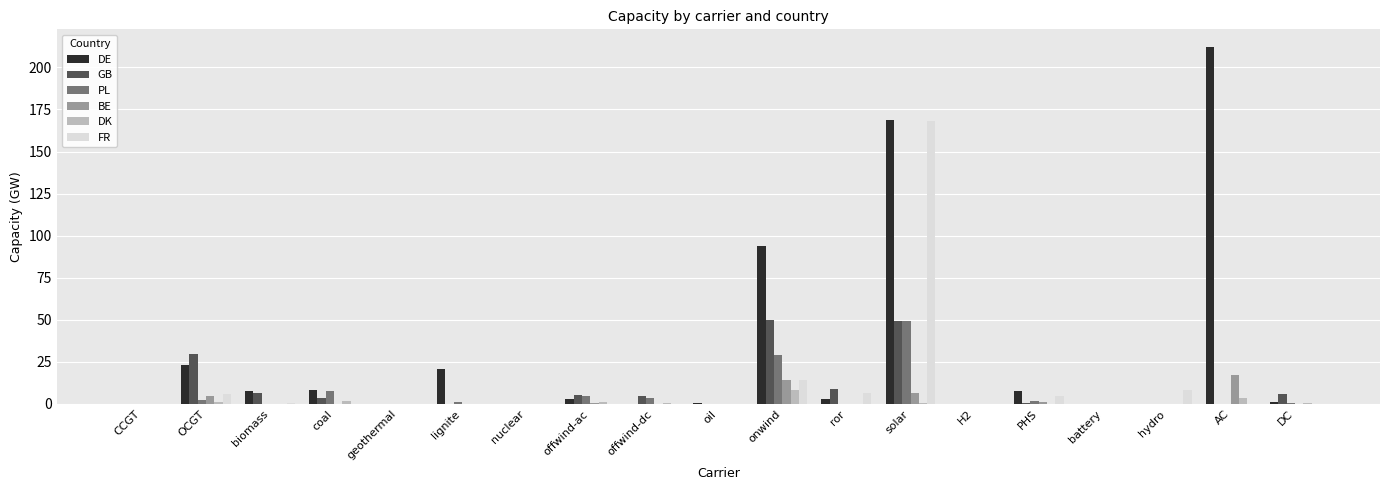

Which series has the largest total across all categories?

DE